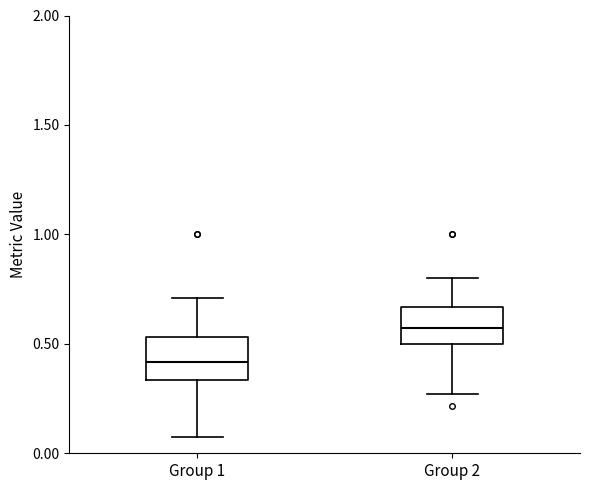

Where is the upper edge of the box for Group 2 on the y-axis? The values are not printed on the chart, so give them approximately, as read against the axis.

0.65